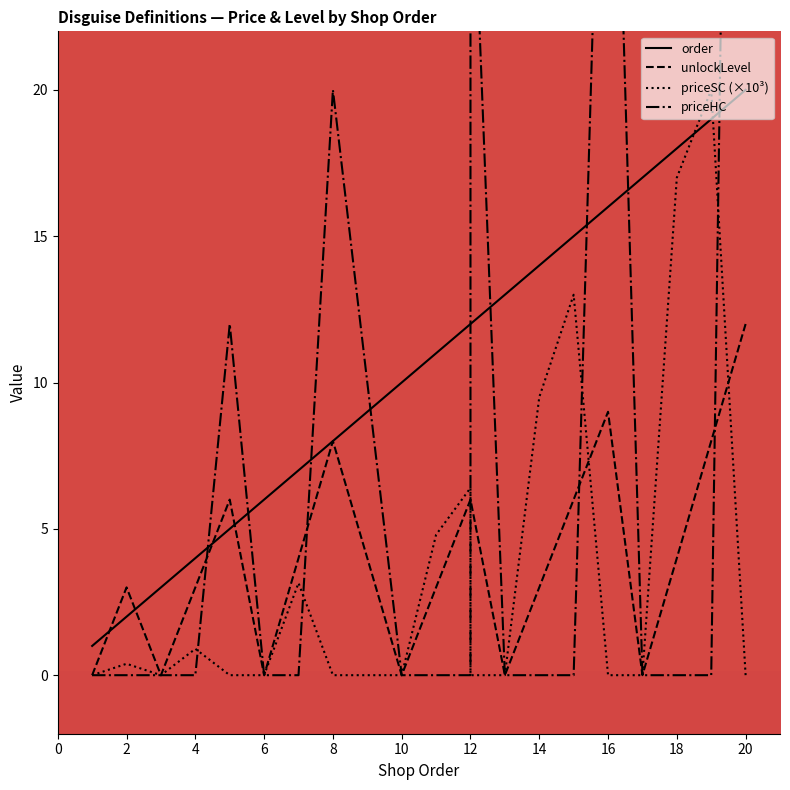

Is the value of priceSC (×10³) at 12 greater than the value of unlockLevel at 15?

No